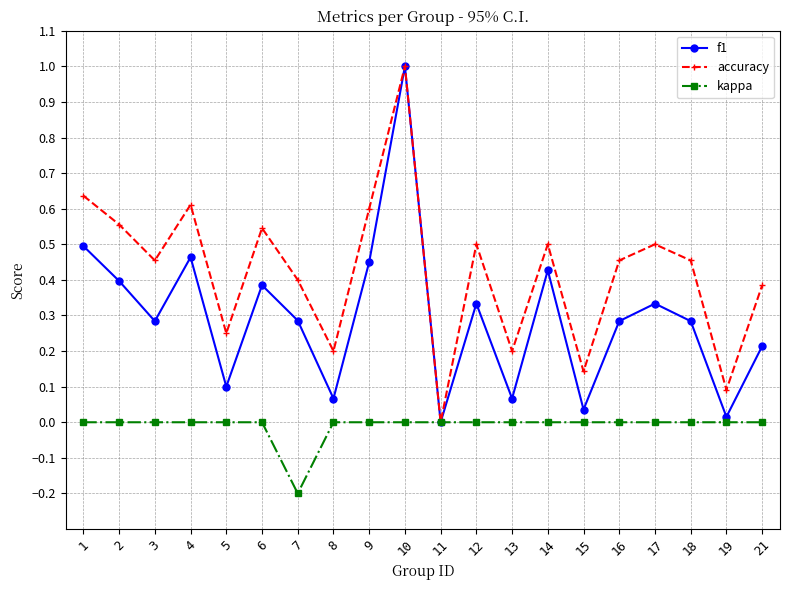

At which label is accuracy closest to 0?

11